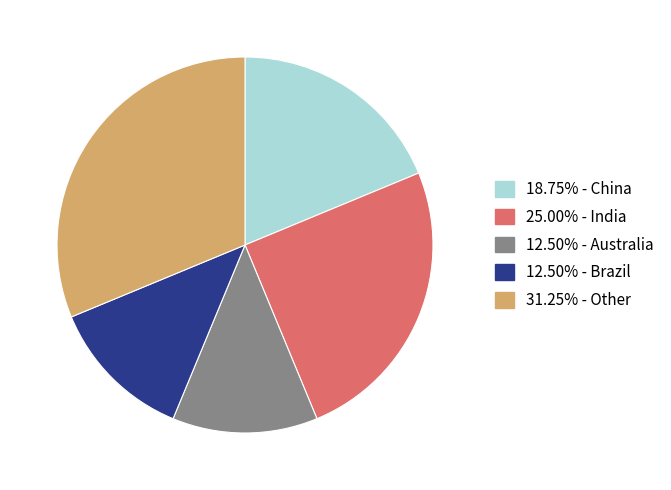

Does any single category account for the majority?

No